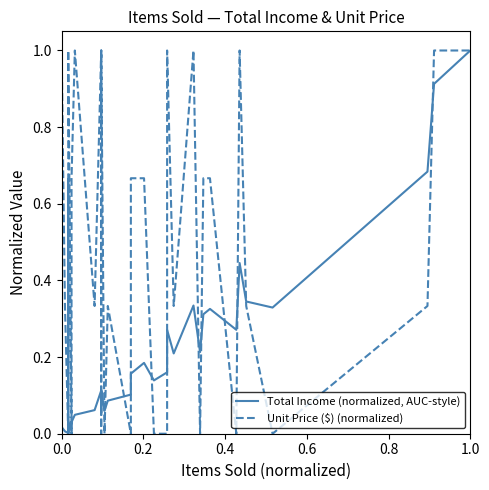

How many intersections are there between Unit Price ($) (normalized) and Total Income (normalized, AUC-style)?

20